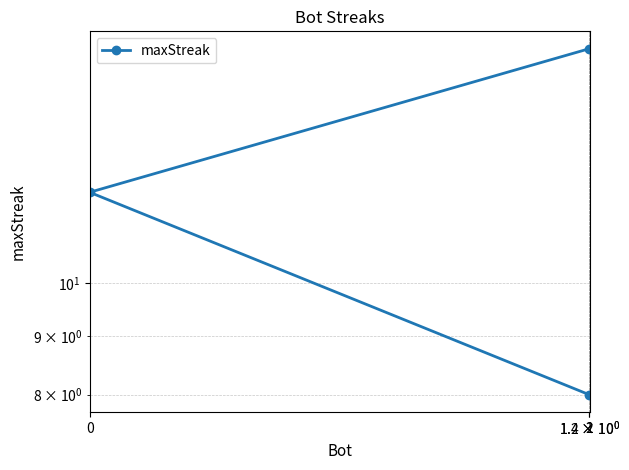

List the labels in order of value, largest first.

2, 0, 1